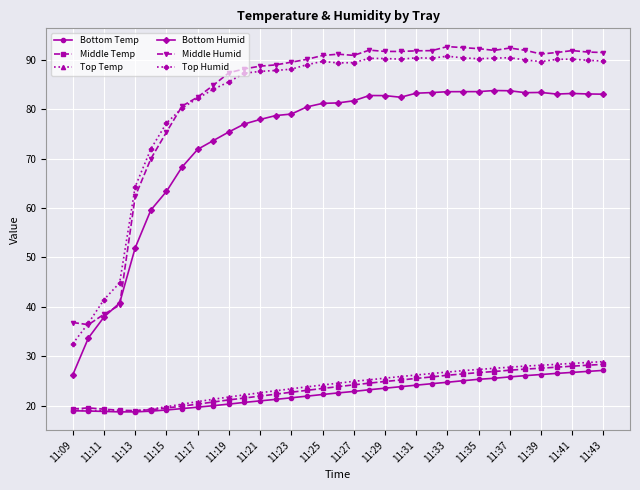

True or false: Bottom Temp and Bottom Humid cross at least once.

False